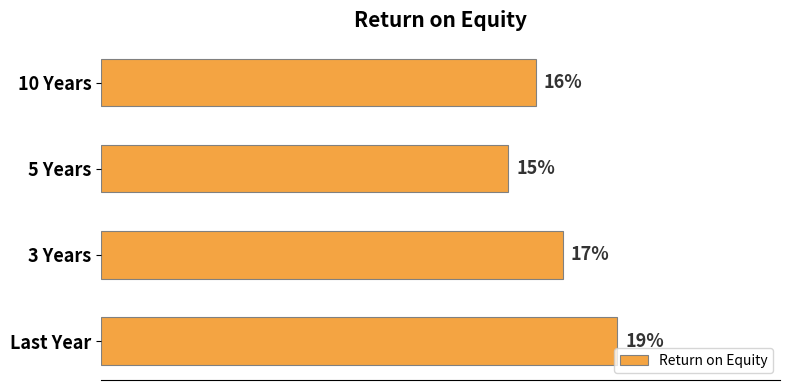

Between 10 Years and 3 Years, which is larger?

3 Years